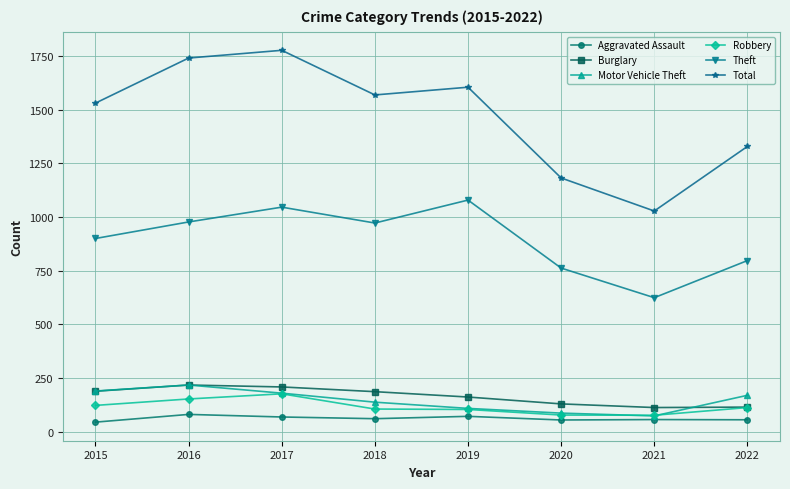

Is it true that Total equals 1605 at 2019?

True